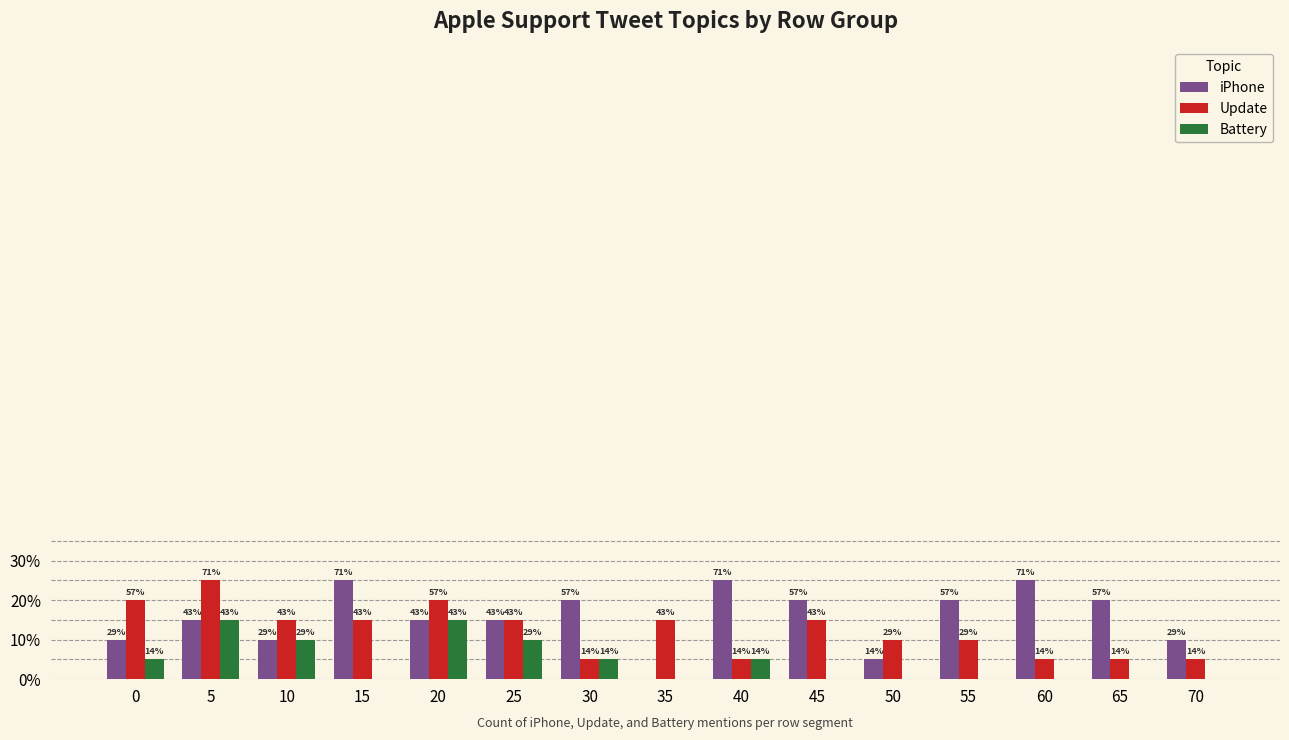

Is it true that Battery equals 0 at 65?

True